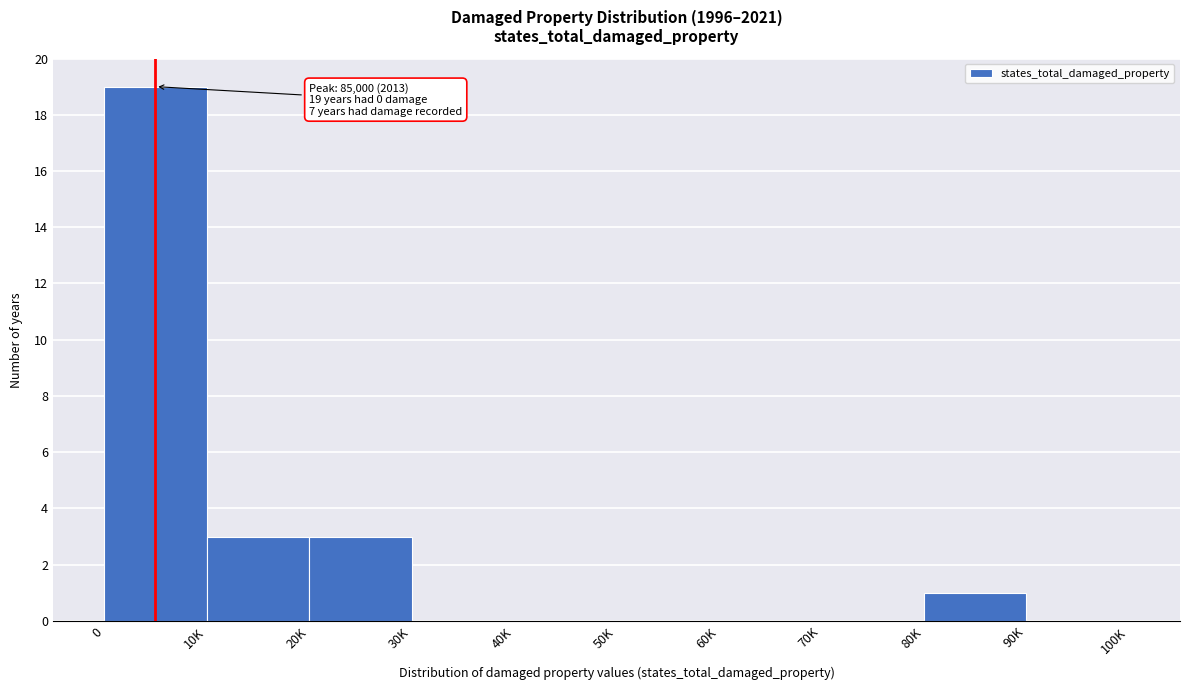

Reading left to right, what are all the values shown in this chart?

0=19	10K=3	20K=3	30K=0	40K=0	50K=0	60K=0	70K=0	80K=1	90K=0